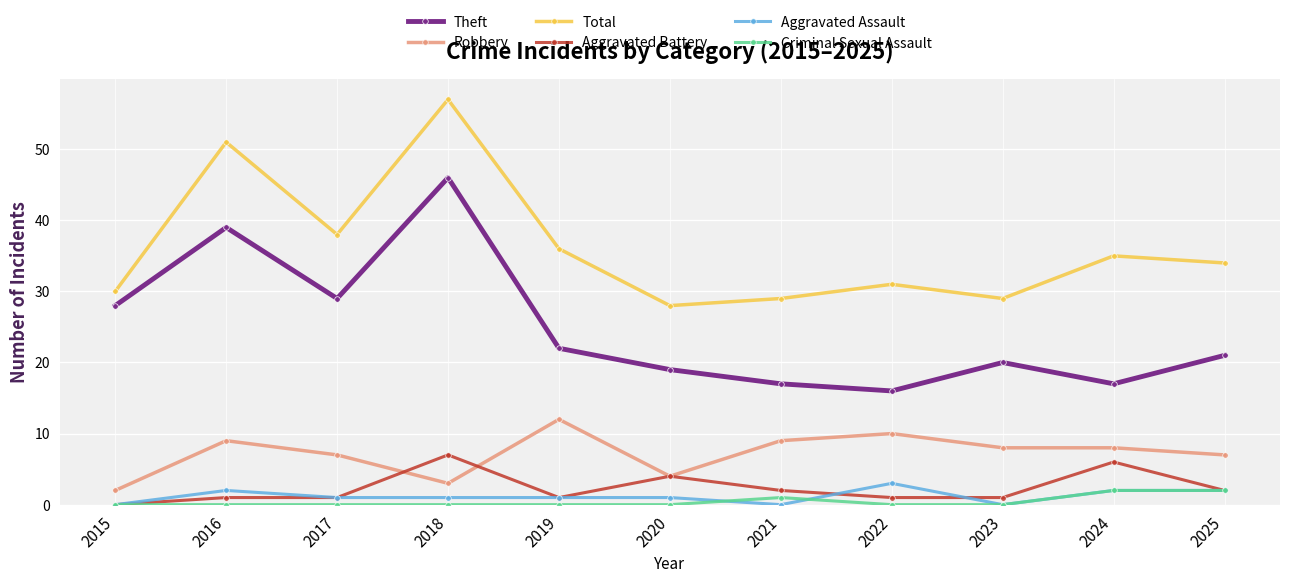

What is the total value across all series at 2025?

68